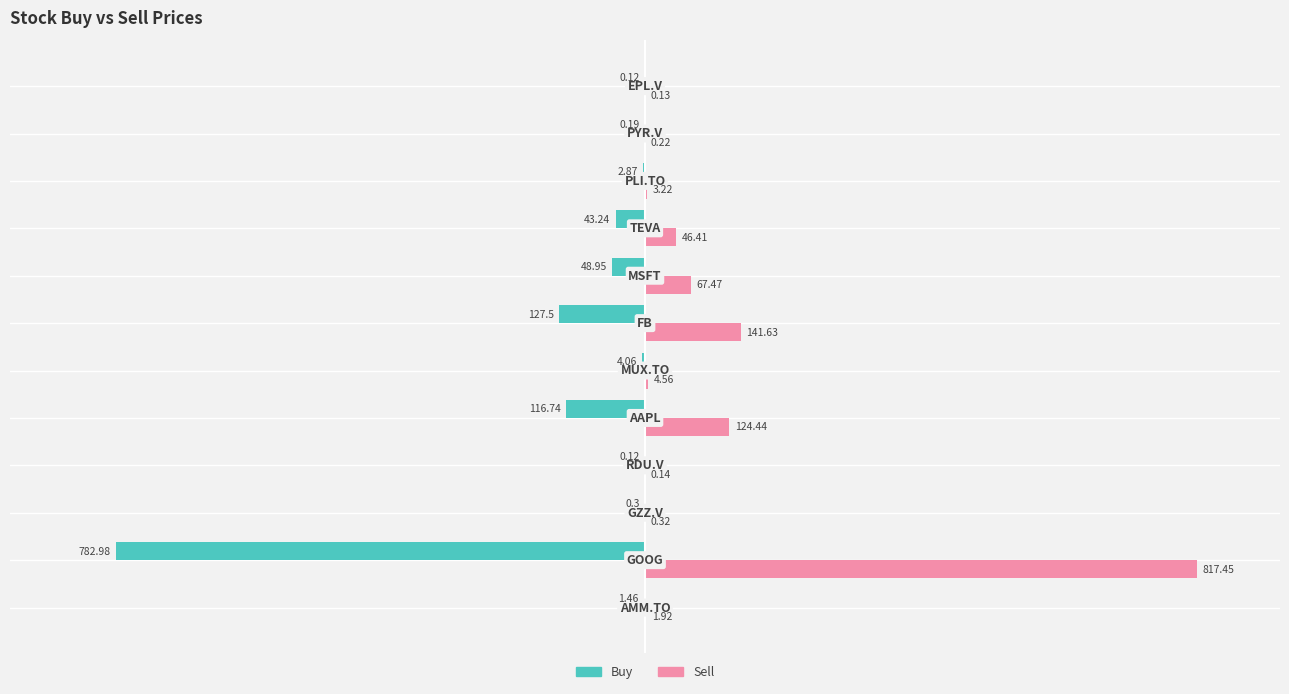

What is the sum of all Buy values?

-1128.5